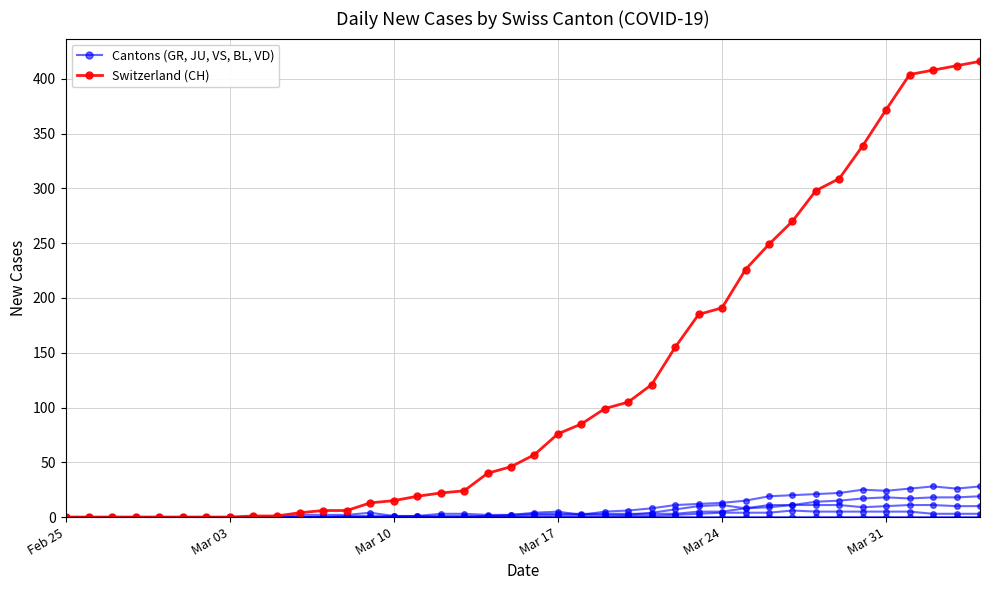

How many lines are shown in the chart?

6